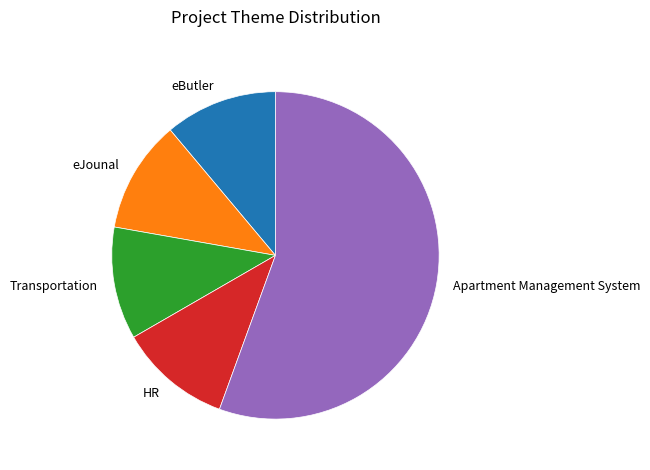

Do Apartment Management System and Transportation together represent more than half of the pie?

Yes